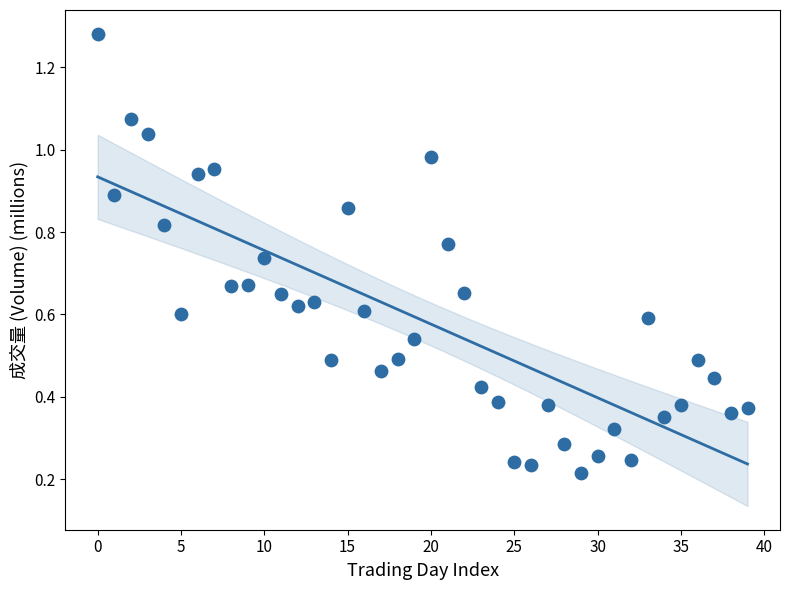

How many points are shown in the scatter plot?

40